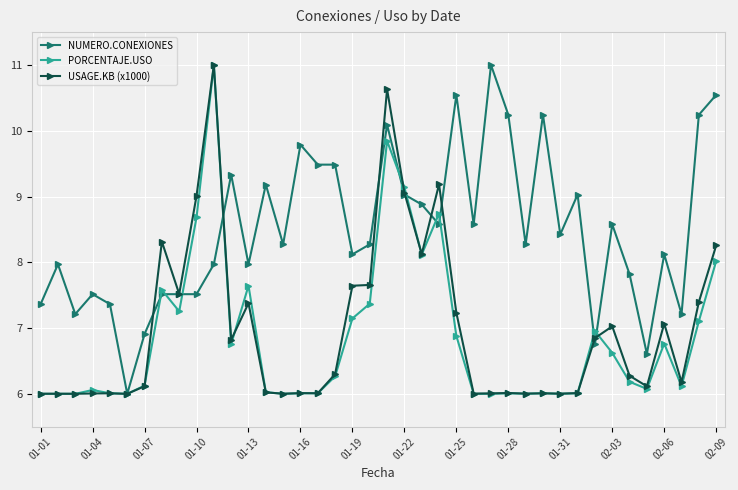

How many series are shown in this chart?

3